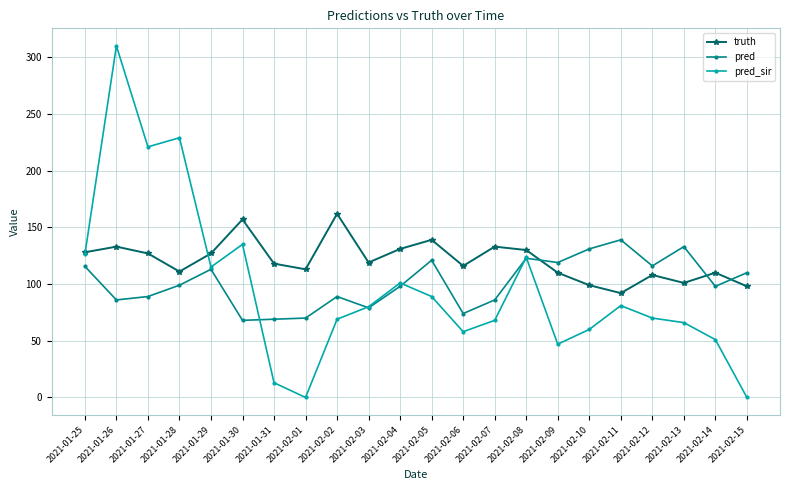

How many interior local valleys does the pred_sir series have?

5